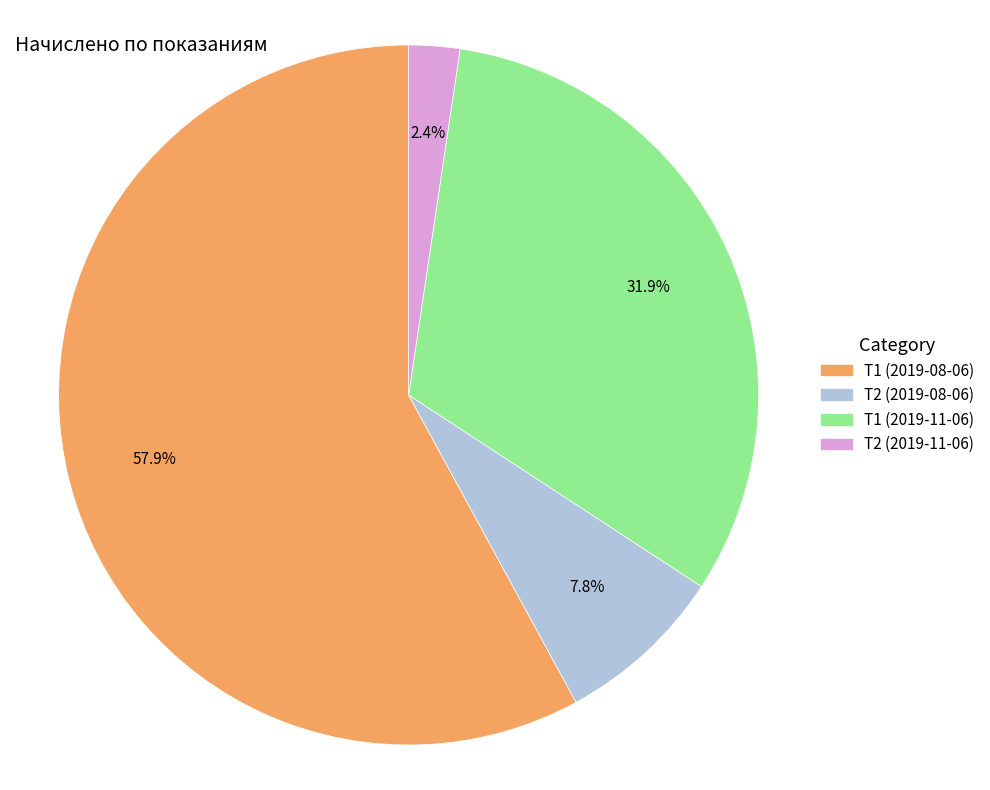

Does Т2 (2019-08-06) account for over 50% of the chart?

No